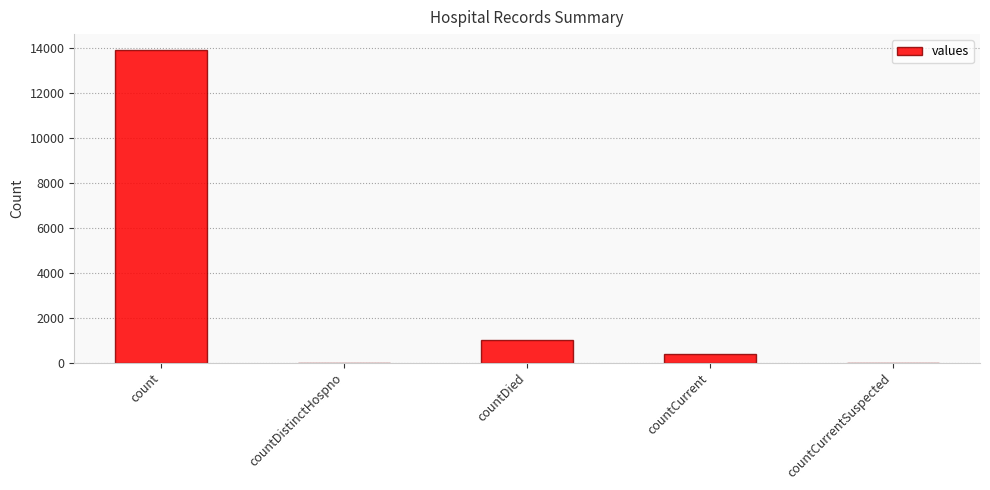

Reading left to right, list all the values displayed in this chart.

13937	0	992	387	0